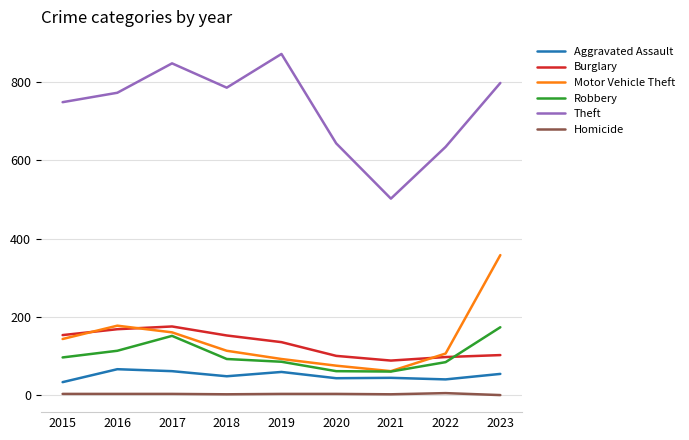

What is the total value across all series at 2017?

1402